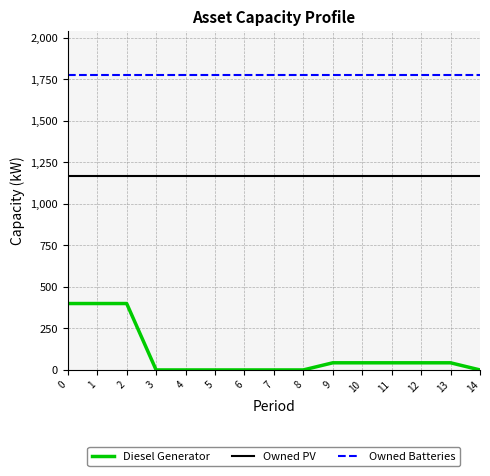

What is the greatest value displayed?

1774